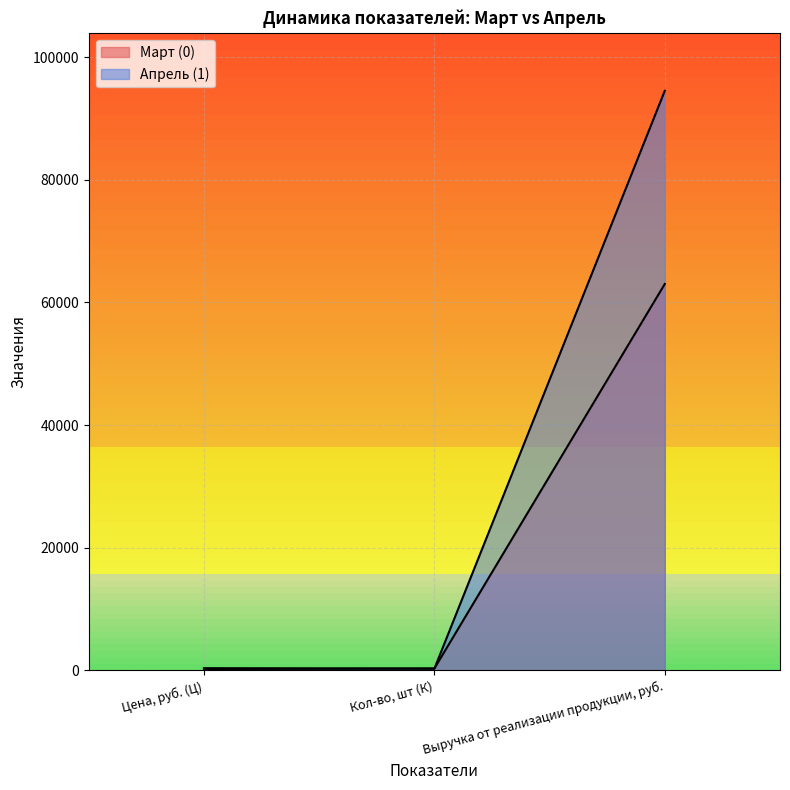

Which series has the largest total across all categories?

Апрель (1)